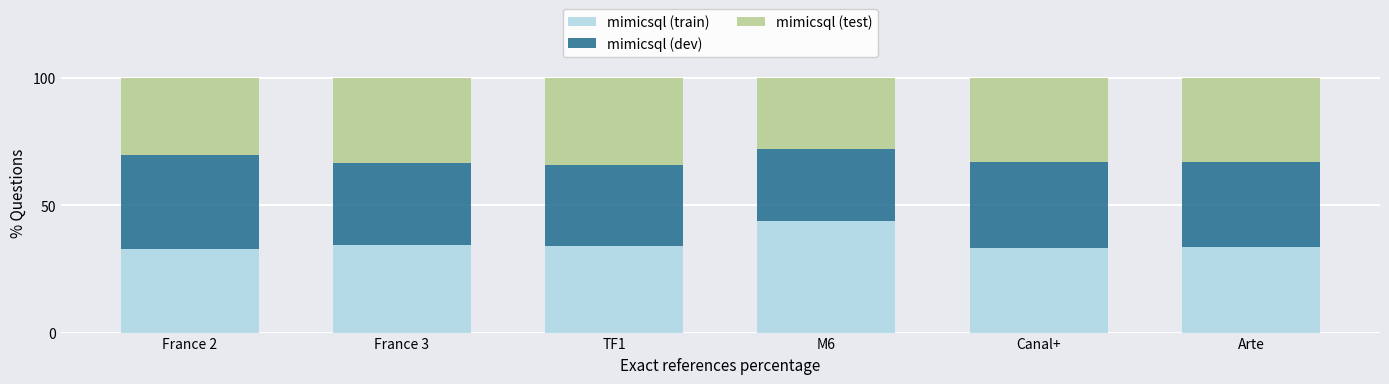

Count the number of categories in the chart.

6